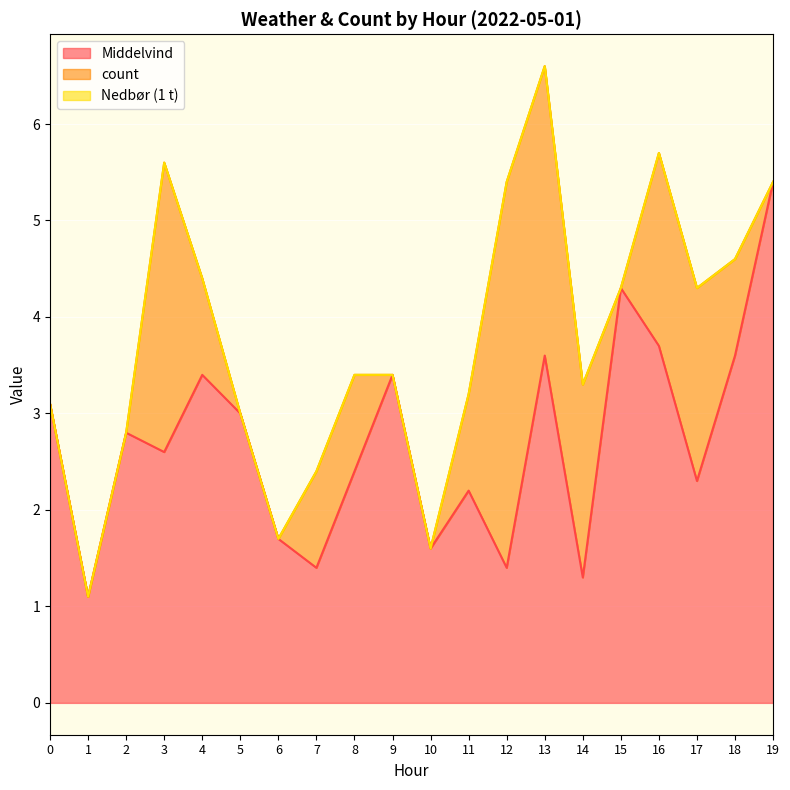

How many times do Middelvind and count cross each other?

6